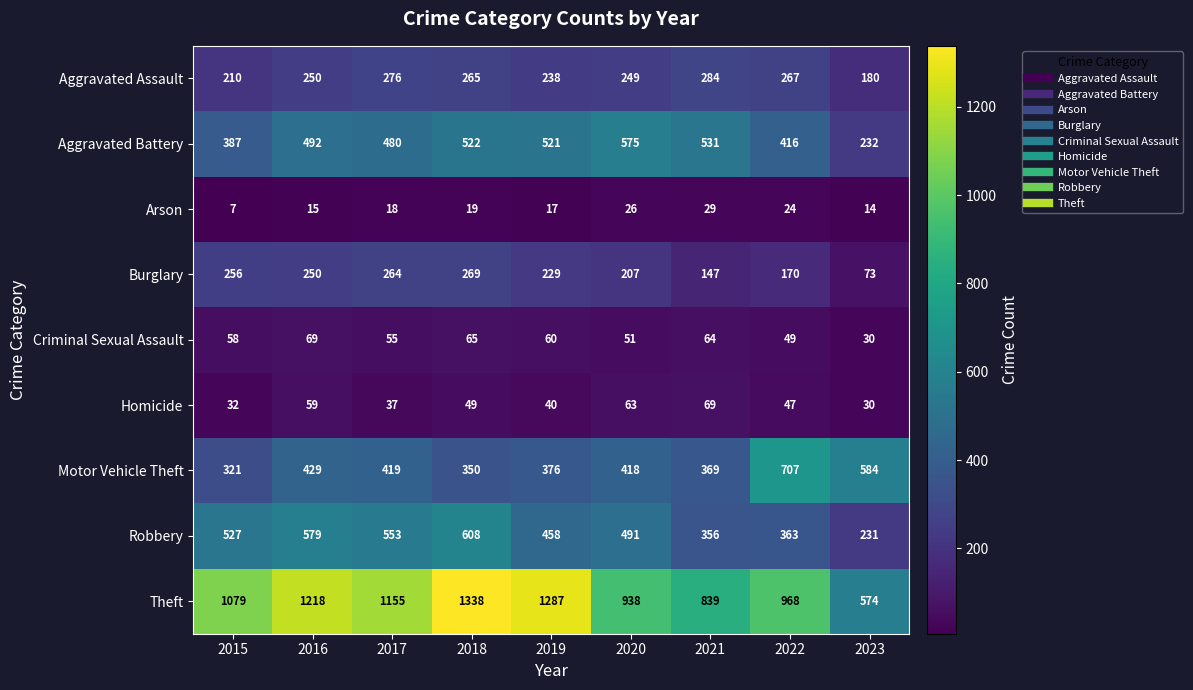

Which series has the widest spread of values?

Theft